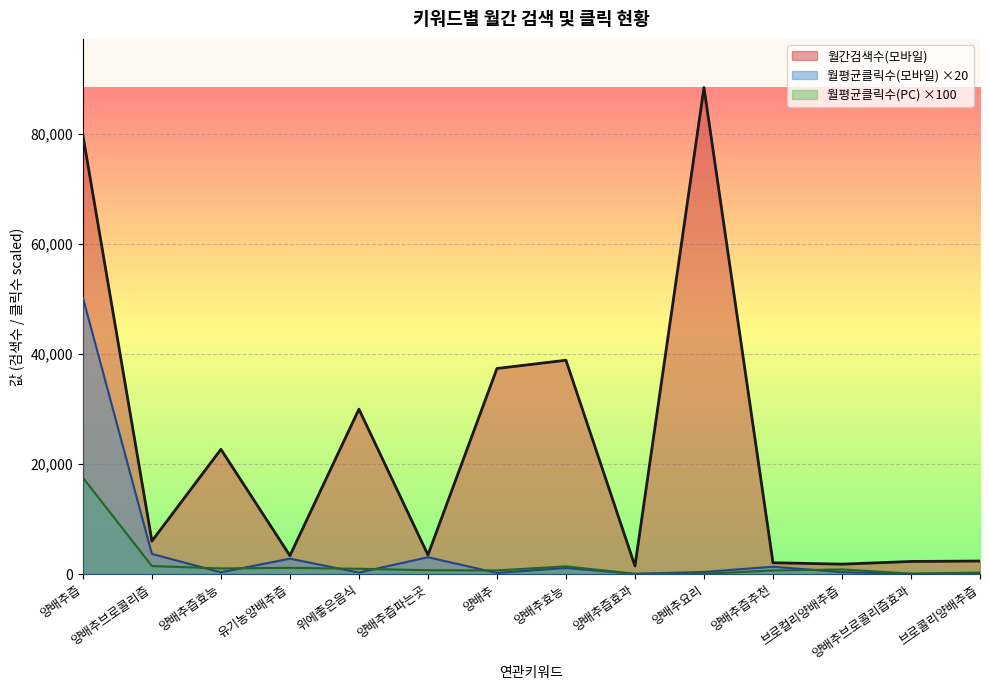

What is the difference between the 월평균클릭수(PC) ×100 line values at 브로콜리양배추즙 and 양배추?

390.0